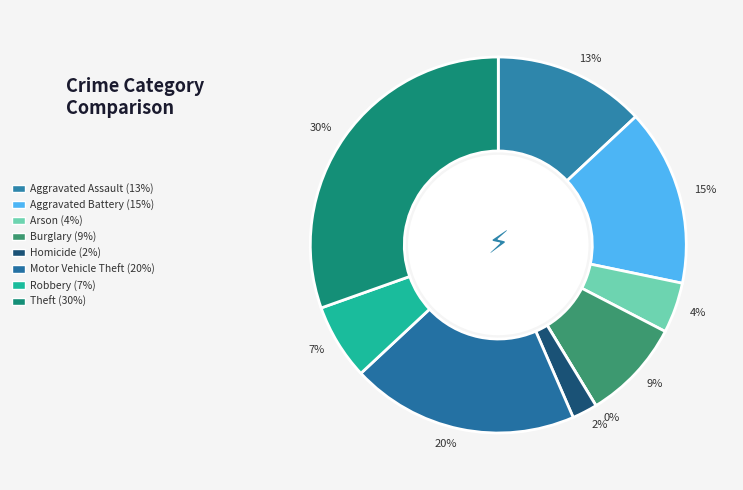

Does any single category account for the majority?

No